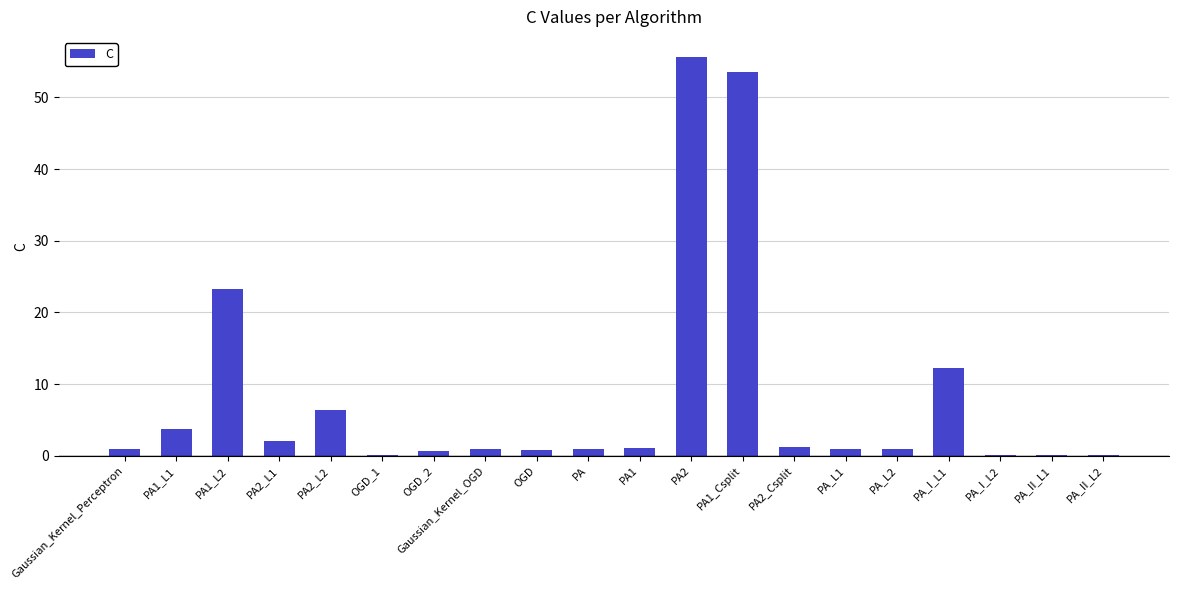

At which category does the chart reach its peak across all series?

PA2